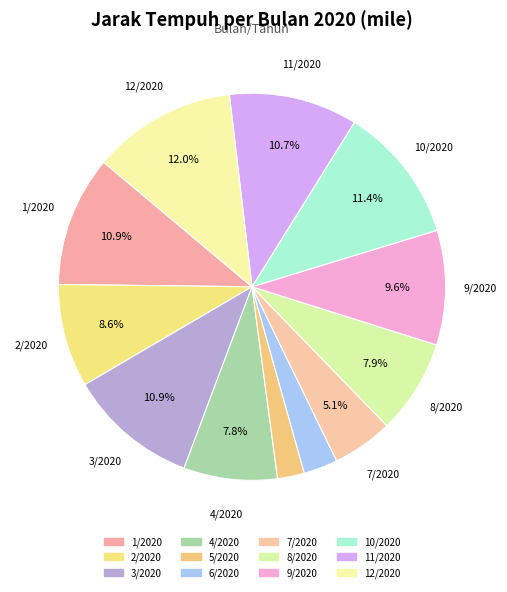

To the nearest percent, what percentage of the pie is 3/2020?

11%